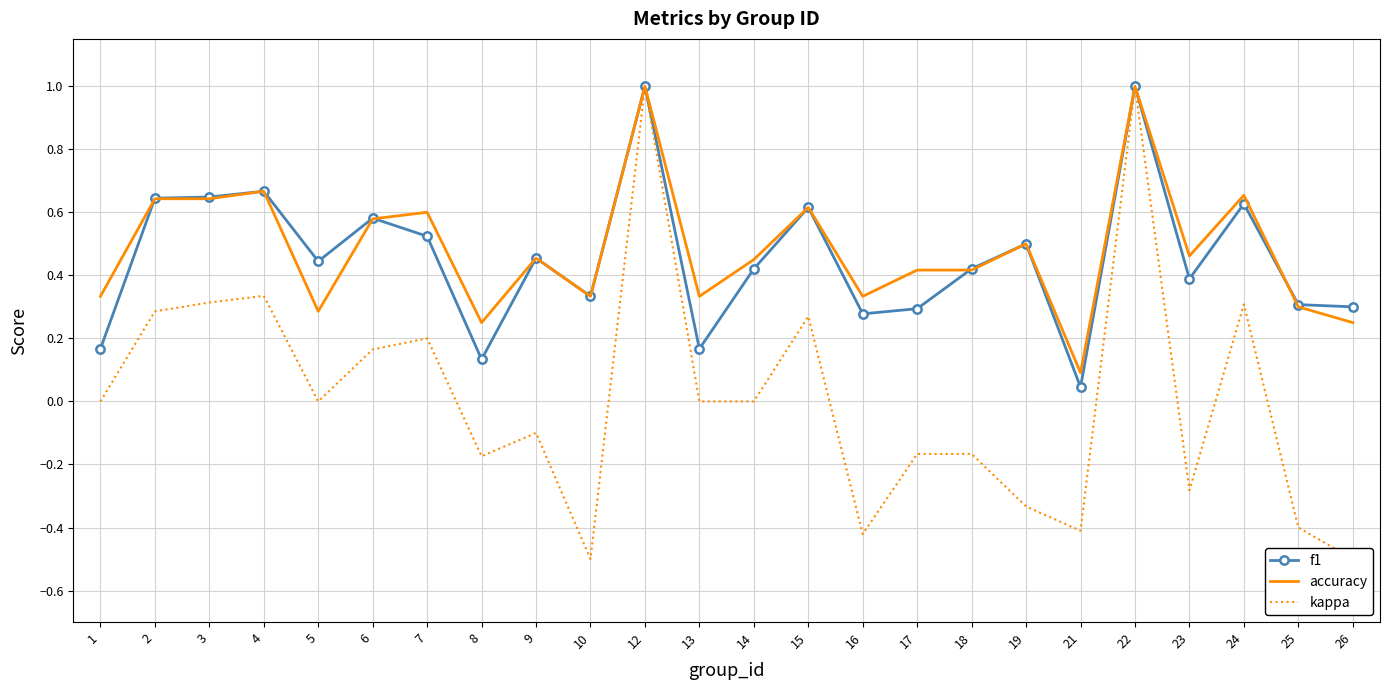

In kappa, how many points are lower than both neighbors (excluding endpoints)?

6